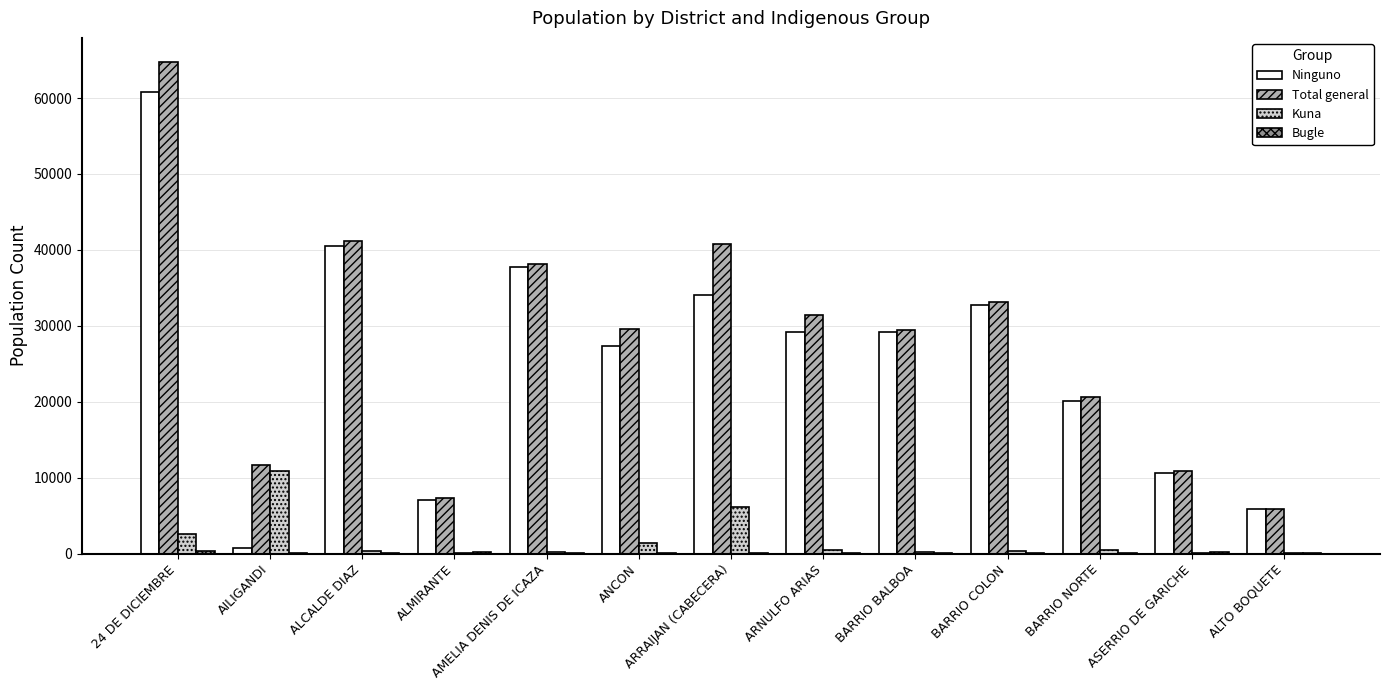

What is the sum of the Total general values at BARRIO COLON and AILIGANDI?

44751